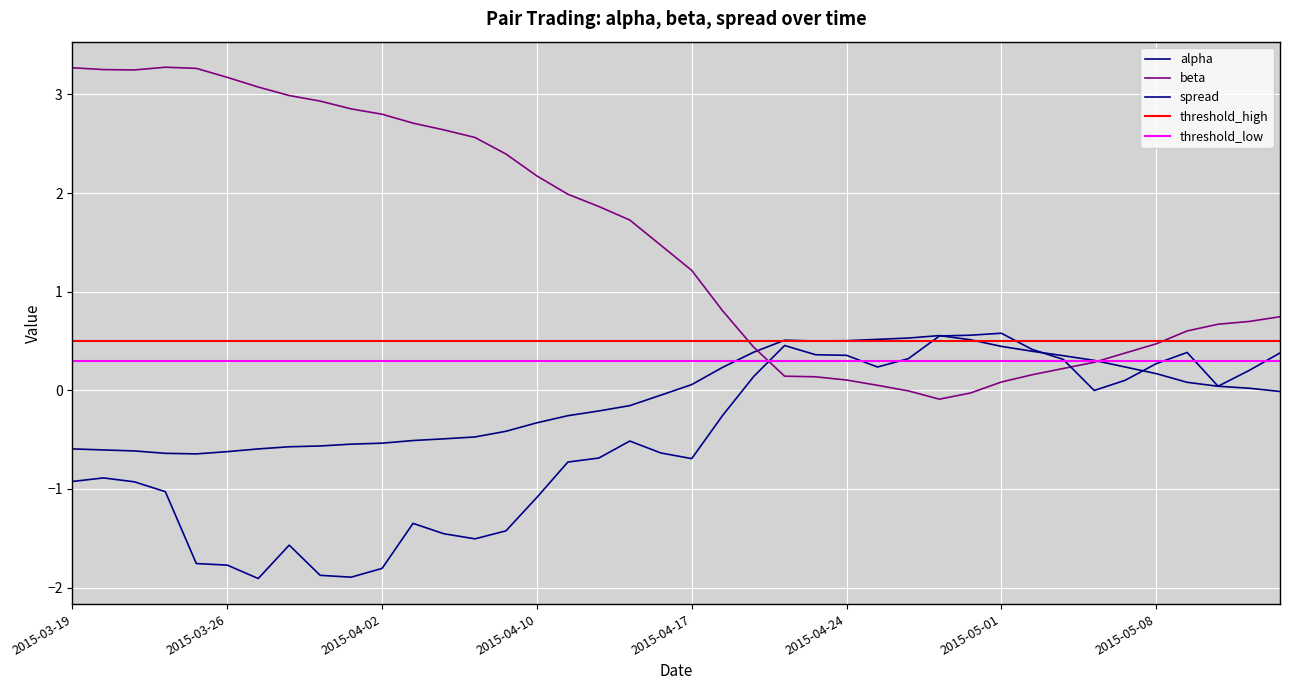

Does the chart display data point markers on the line(s)?

No